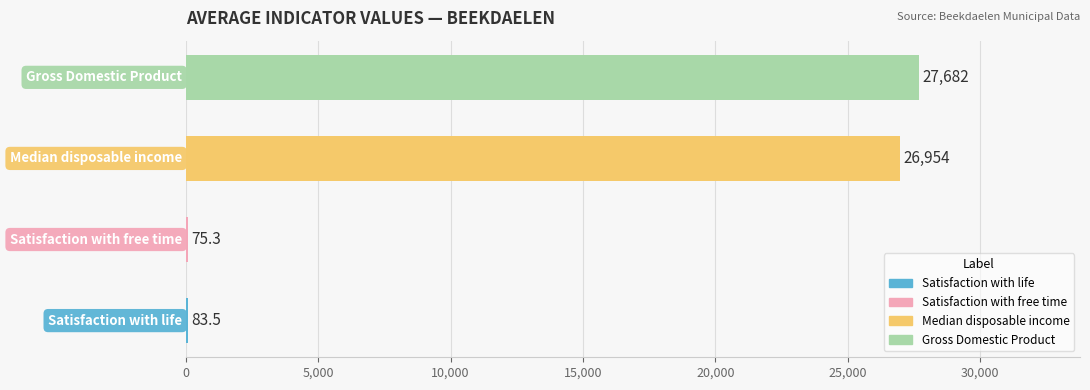

What is the greatest value displayed?

27682.4